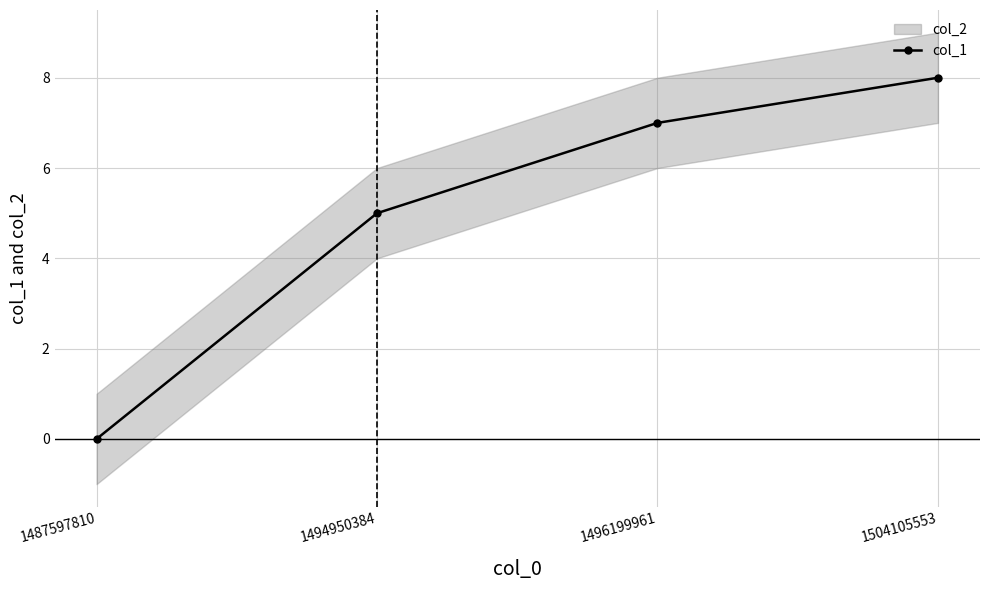

Reading left to right, list all the values displayed in this chart.

0	5	7	8